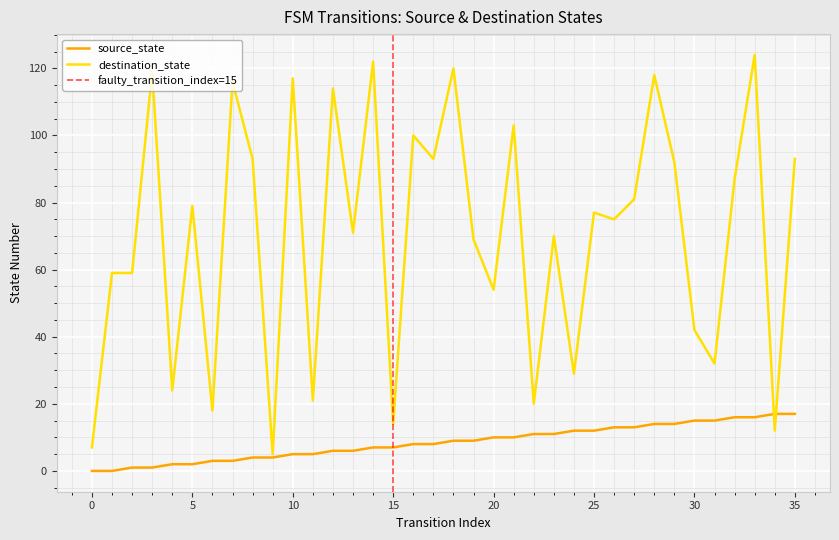

Reading left to right, extract all data points from this chart.

source_state: 0=0	1=0	2=1	3=1	4=2	5=2	6=3	7=3	8=4	9=4	10=5	11=5	12=6	13=6	14=7	15=7	16=8	17=8	18=9	19=9	20=10	21=10	22=11	23=11	24=12	25=12	26=13	27=13	28=14	29=14	30=15	31=15	32=16	33=16	34=17	35=17
destination_state: 0=7	1=59	2=59	3=119	4=24	5=79	6=18	7=116	8=93	9=5	10=117	11=21	12=114	13=71	14=122	15=14	16=100	17=93	18=120	19=69	20=54	21=103	22=20	23=70	24=29	25=77	26=75	27=81	28=118	29=92	30=42	31=32	32=87	33=124	34=12	35=93